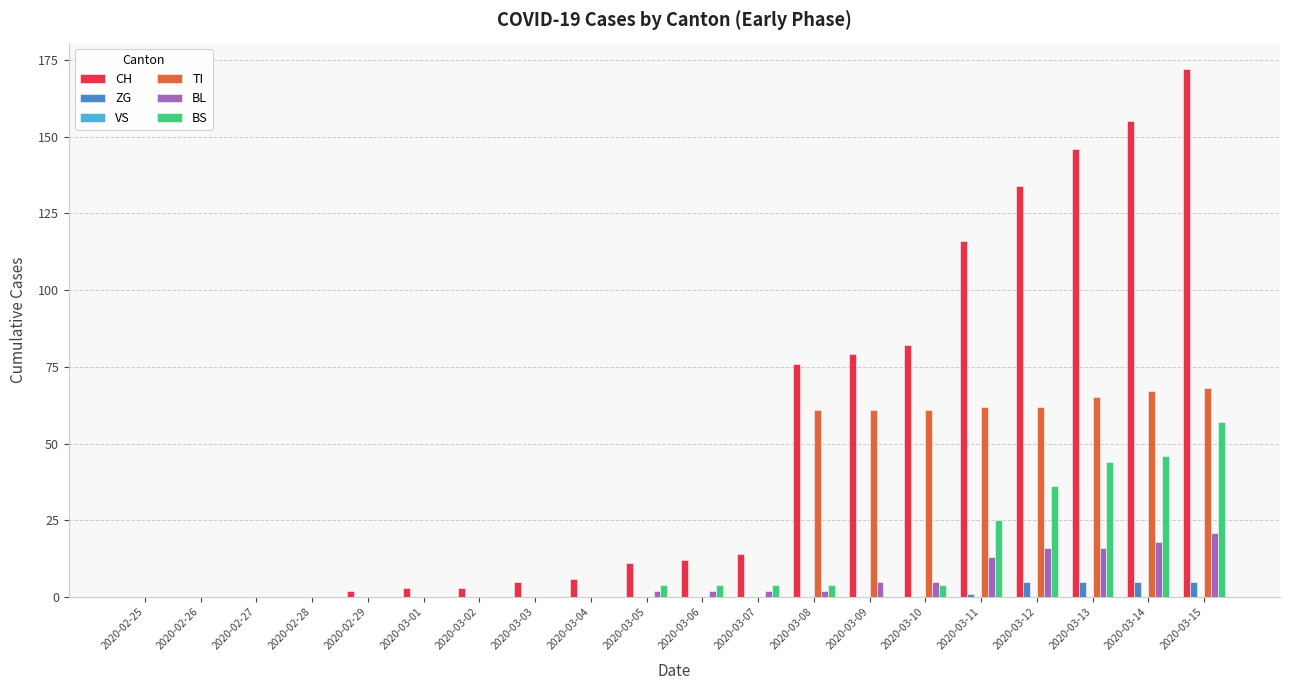

What is the sum of all BL values?

102